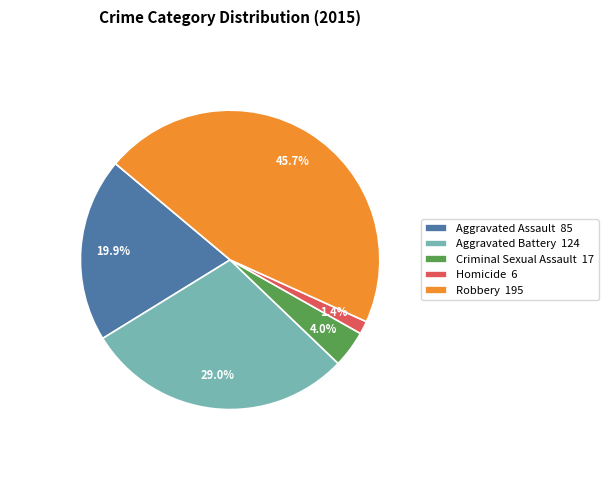

Which has a higher value, Robbery or Aggravated Battery?

Robbery